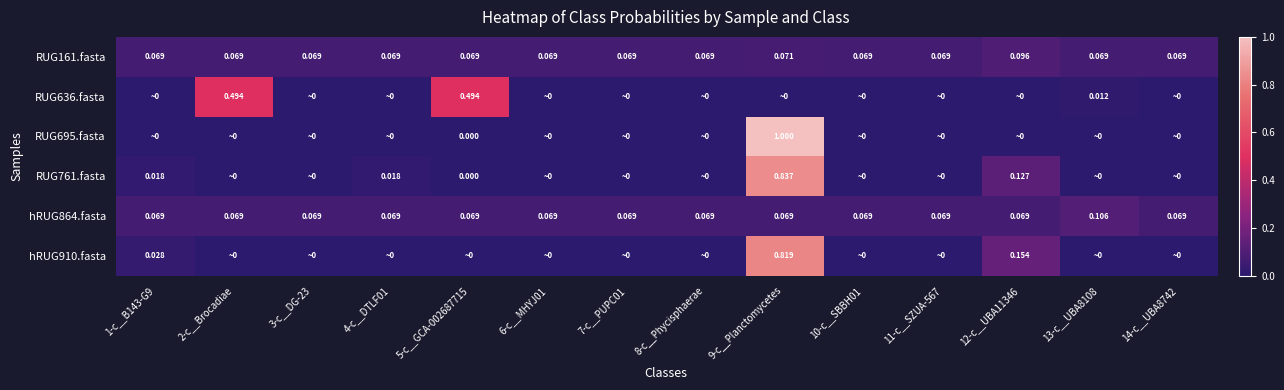

List the labels in order of hRUG864.fasta value, largest first.

13-c__UBA8108, 9-c__Planctomycetes, 5-c__GCA-002687715, 10-c__SBBH01, 11-c__SZUA-567, 12-c__UBA11346, 14-c__UBA8742, 1-c__B143-G9, 2-c__Brocadiae, 3-c__DG-23, 4-c__DTLF01, 6-c__MHYJ01, 7-c__PUPC01, 8-c__Phycisphaerae